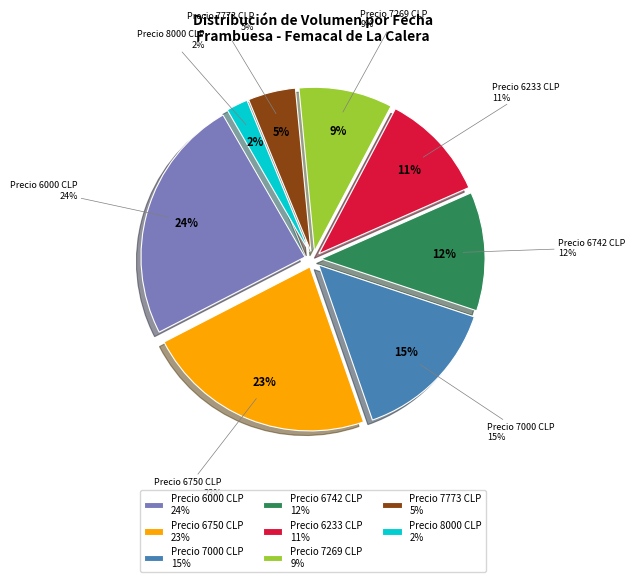

True or false: 2022-03-07 accounts for 1% of the total.

False